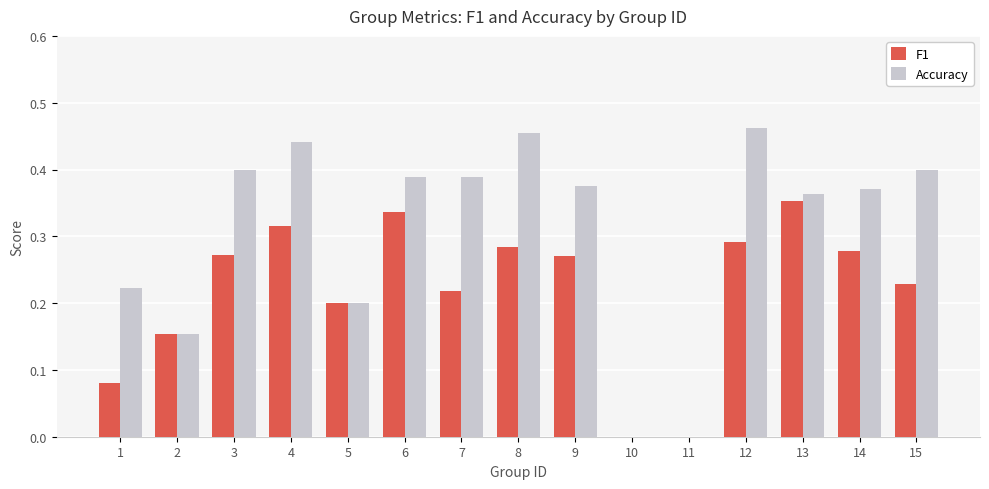

The value of Accuracy at 14 is 0.4. True or false?

True